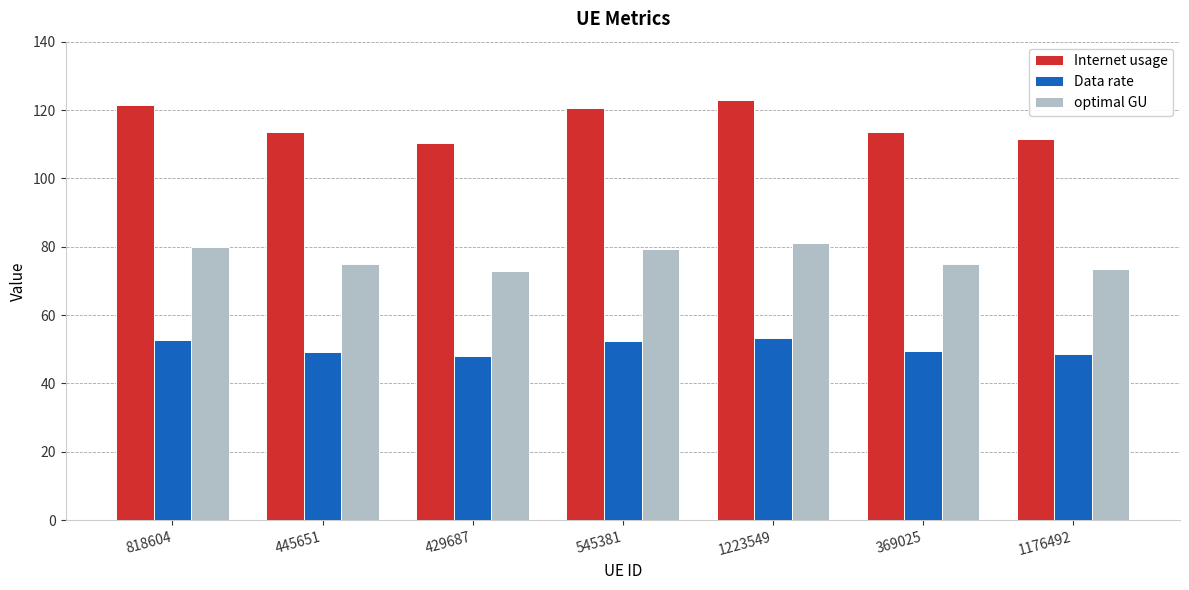

The value of Data rate at 545381 is 52.4. True or false?

True